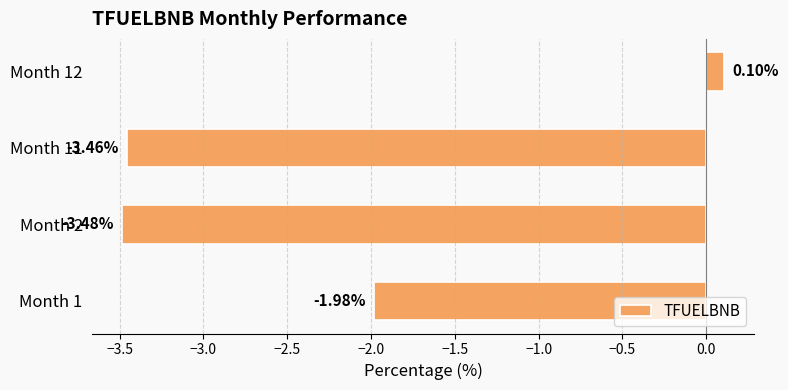

Which has a higher value, Month 2 or Month 11?

Month 11